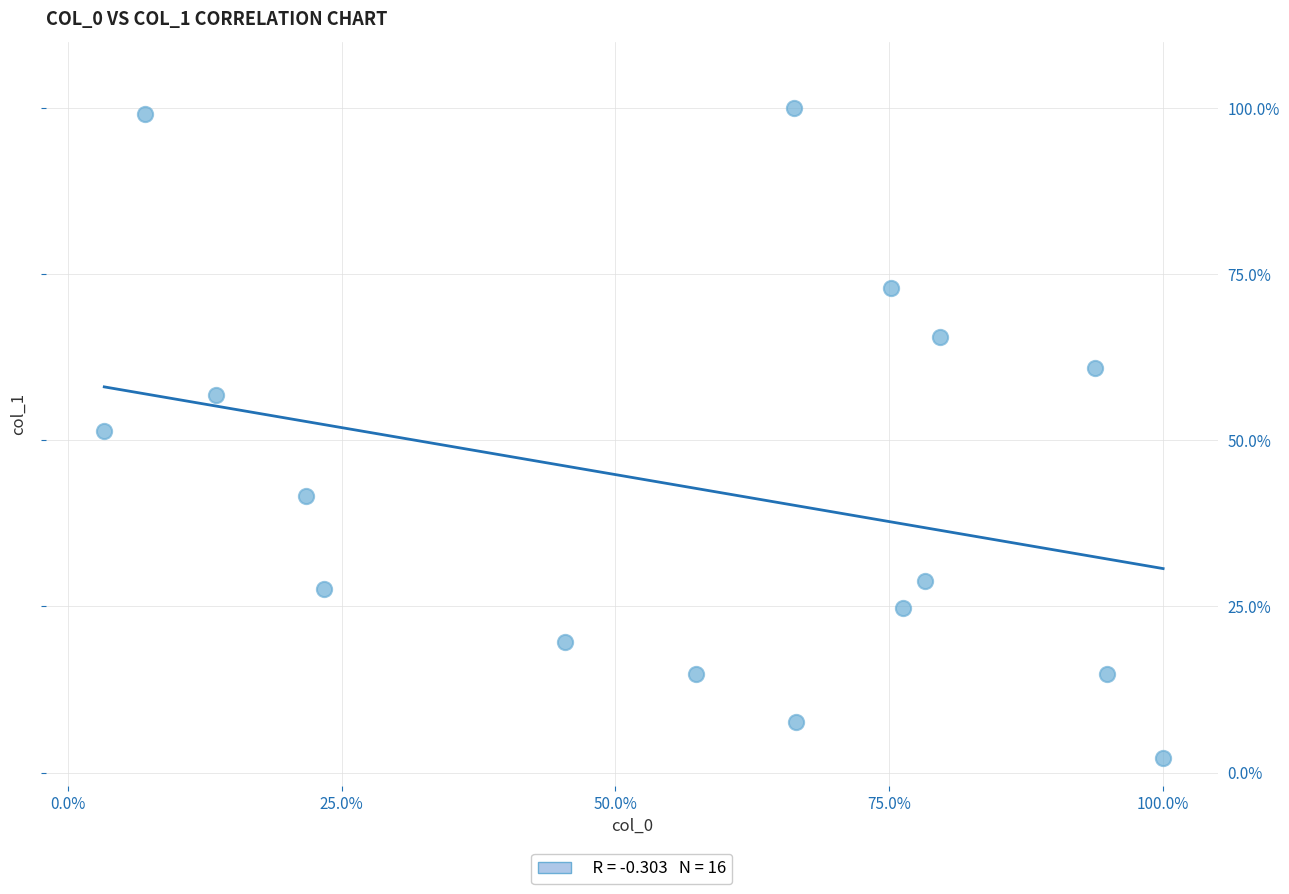

What is the range of Y values (max minus min)?

97.8